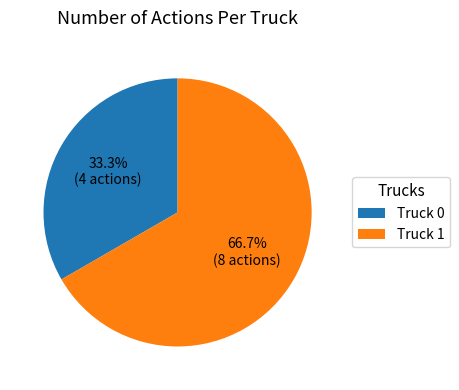

What percentage is the Truck 1 slice, to the nearest percent?

67%